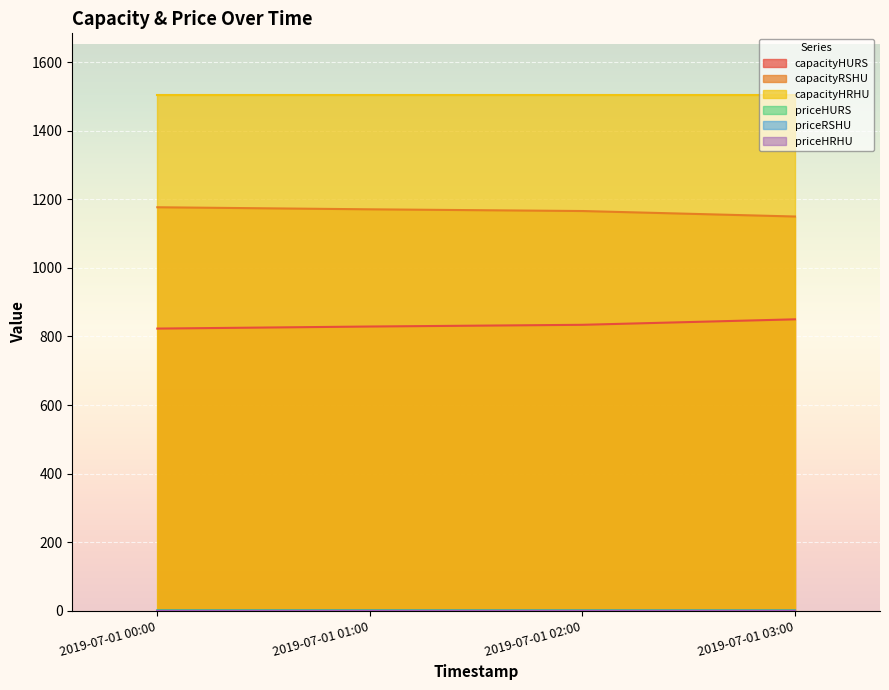

Count the number of data series in this chart.

6